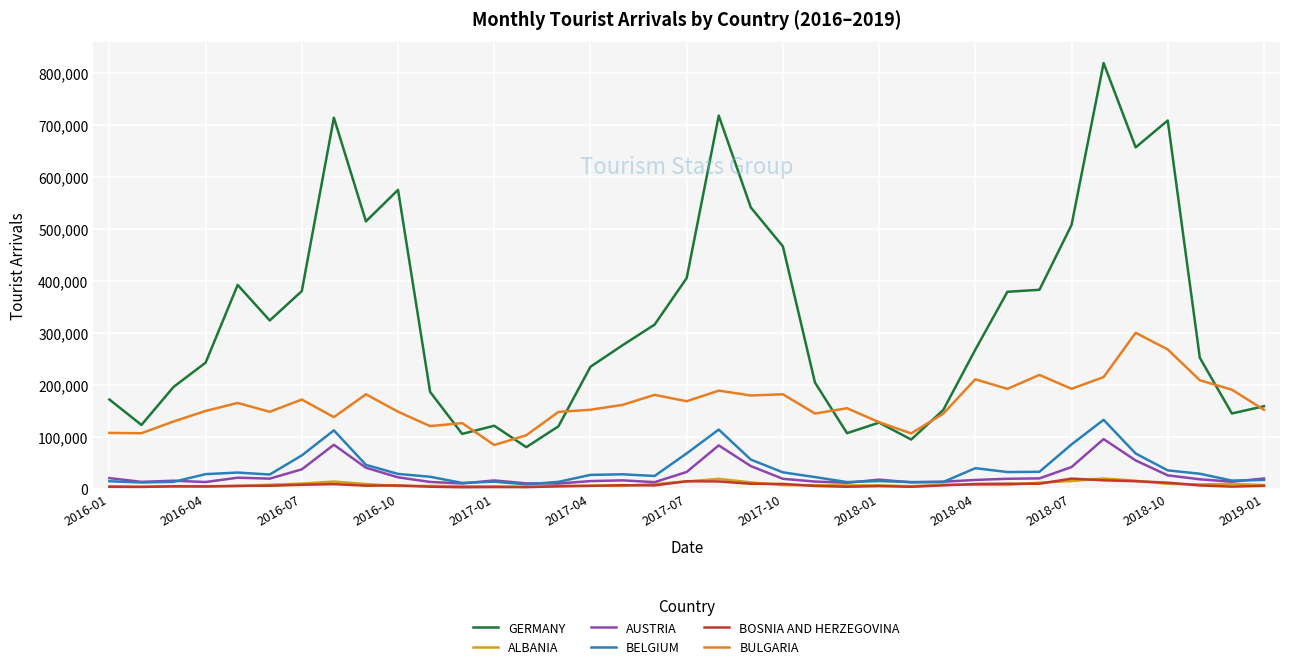

True or false: BULGARIA and BELGIUM intersect in this chart.

False